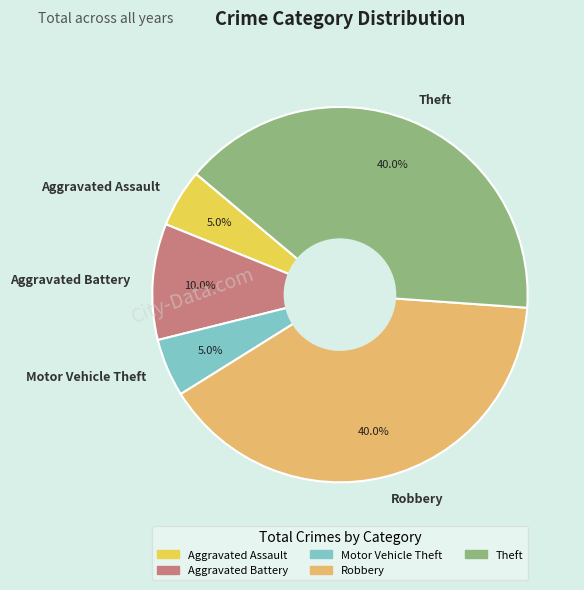

The Robbery slice represents 54% of the pie. True or false?

False